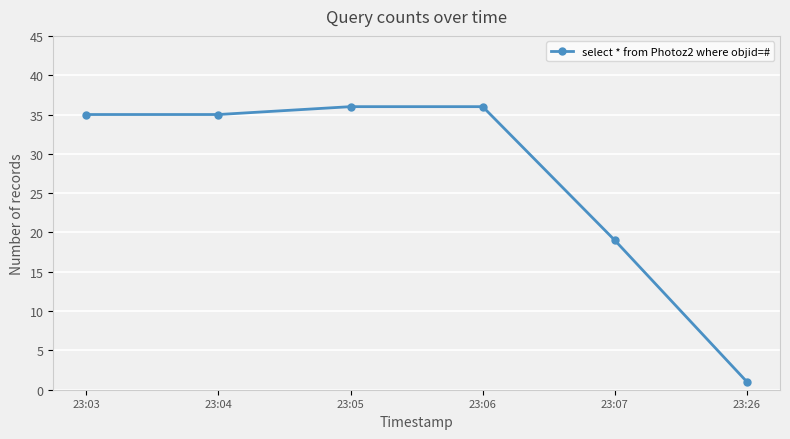

How many data points does each series have?

6